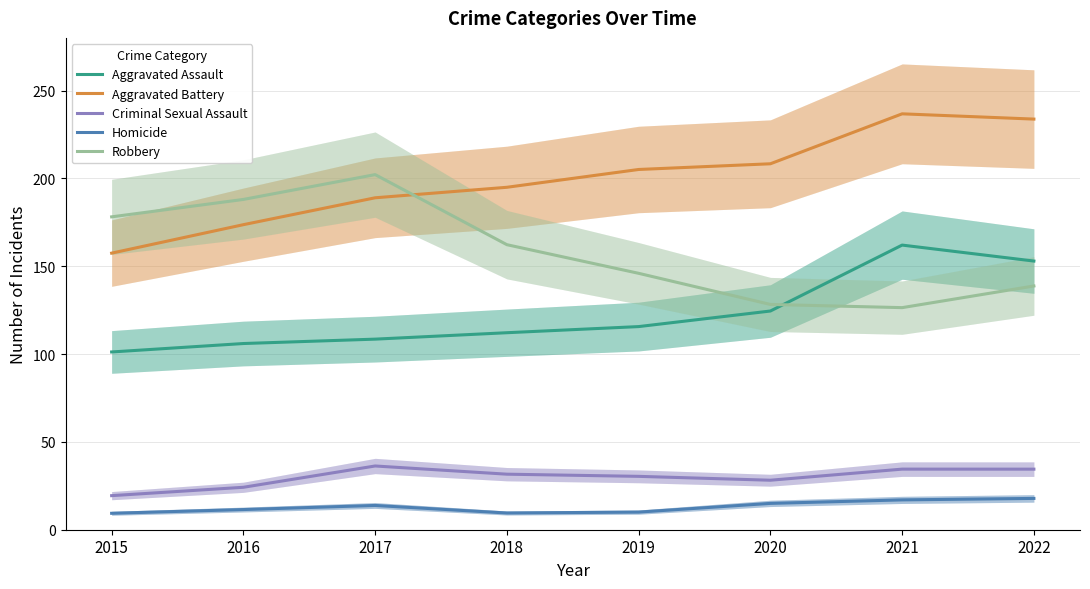

At which label does Homicide first exceed 13?

2017